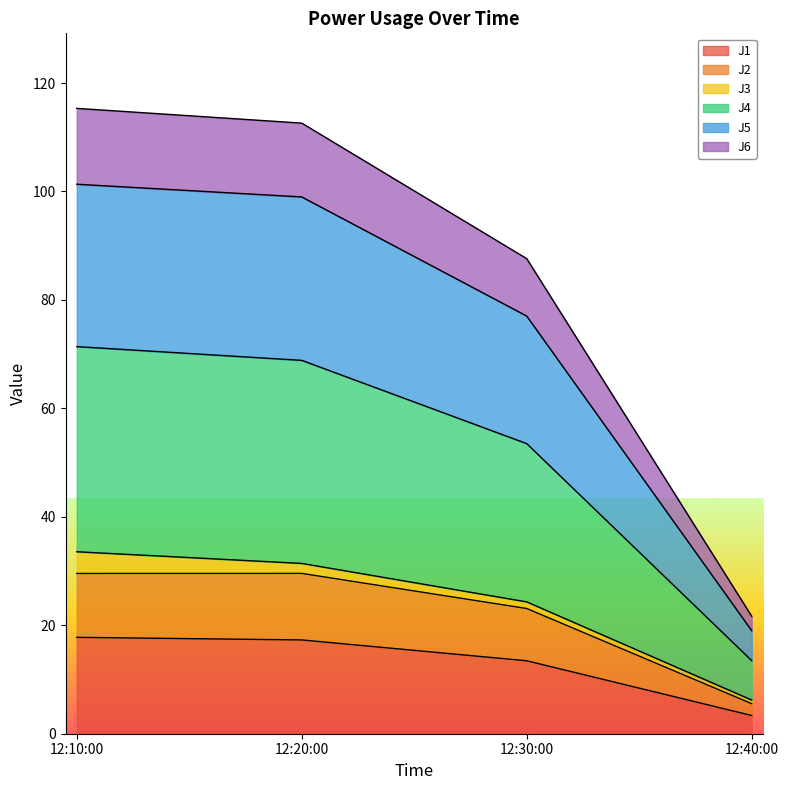

What is the difference between the maximum and second lowest values in the J1 series?

4.3